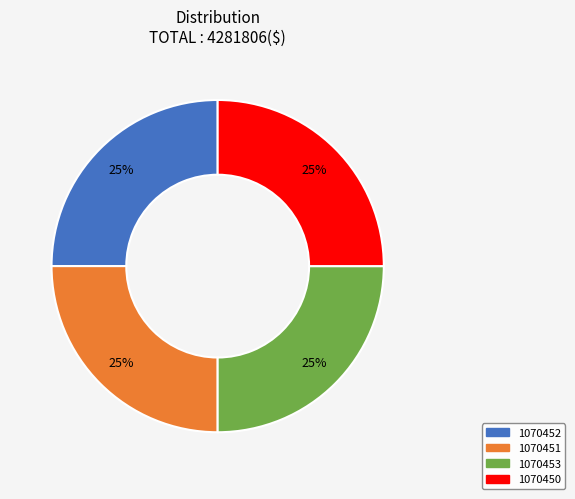

Is 1070452 the majority of the pie?

No